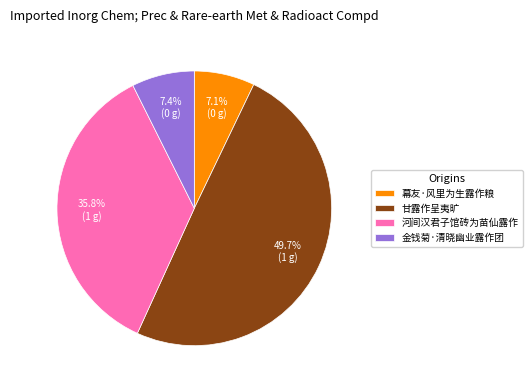

How many segments does this pie chart have?

4